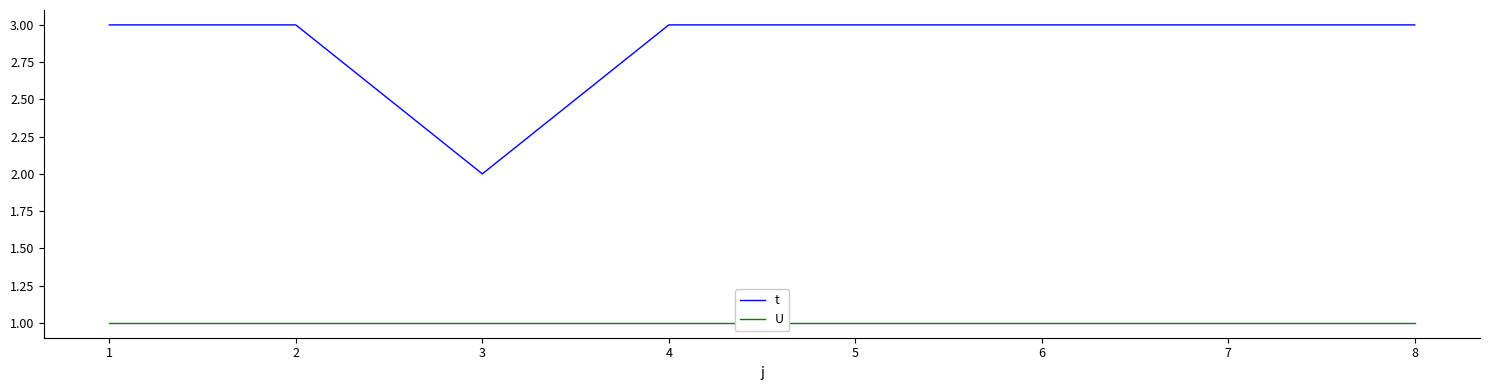

Rank the series by their average value, from highest to lowest.

t, U